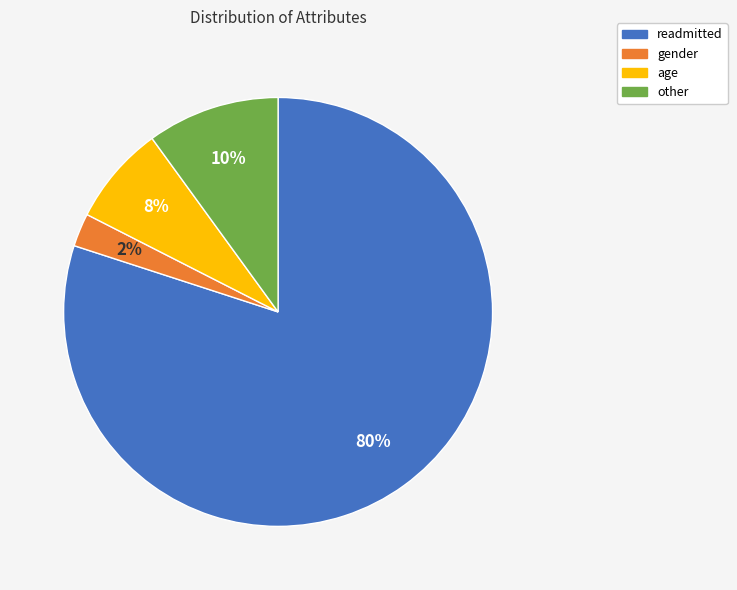

Which slice is the largest?

readmitted